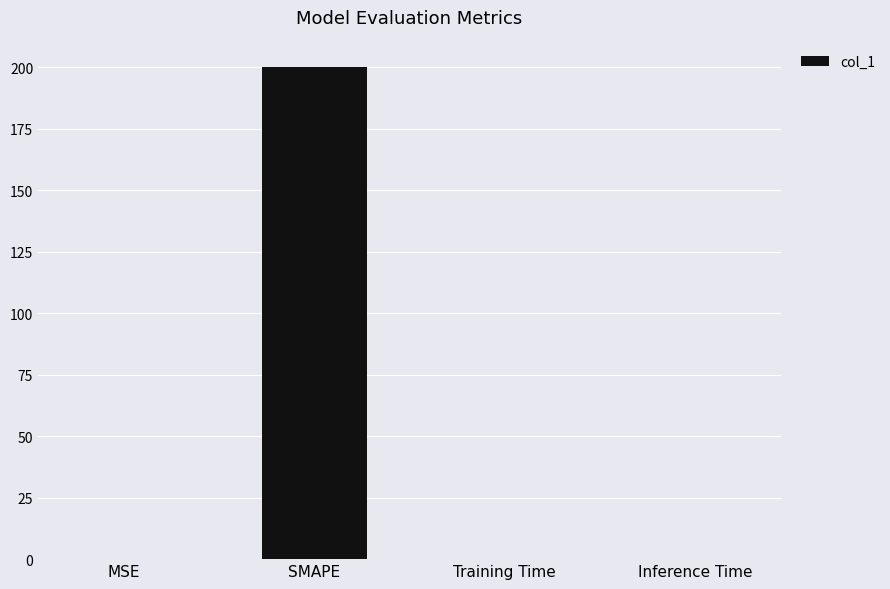

Read the value at SMAPE.

200.0